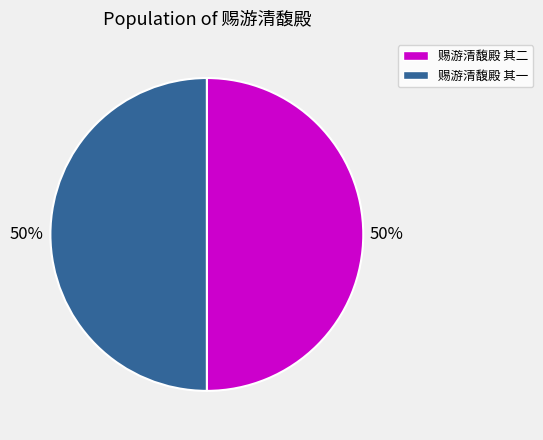

Combined, do 赐游清馥殿 其一 and 赐游清馥殿 其二 account for over 50%?

Yes